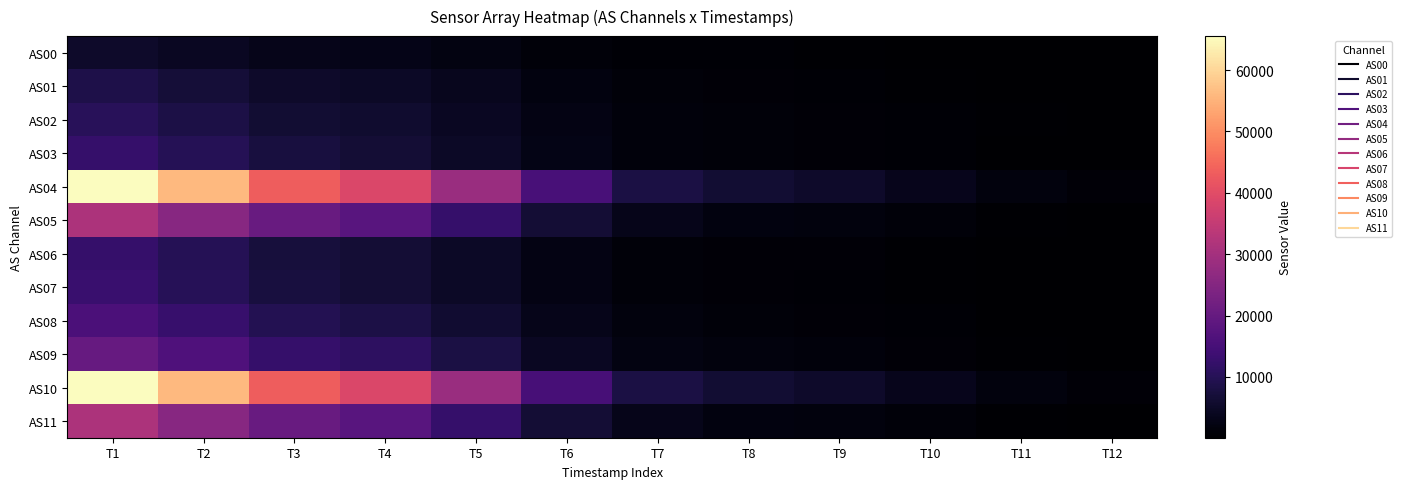

Rank the series by their maximum value, from lowest to highest.

AS00, AS01, AS02, AS03, AS06, AS07, AS08, AS09, AS05, AS11, AS04, AS10